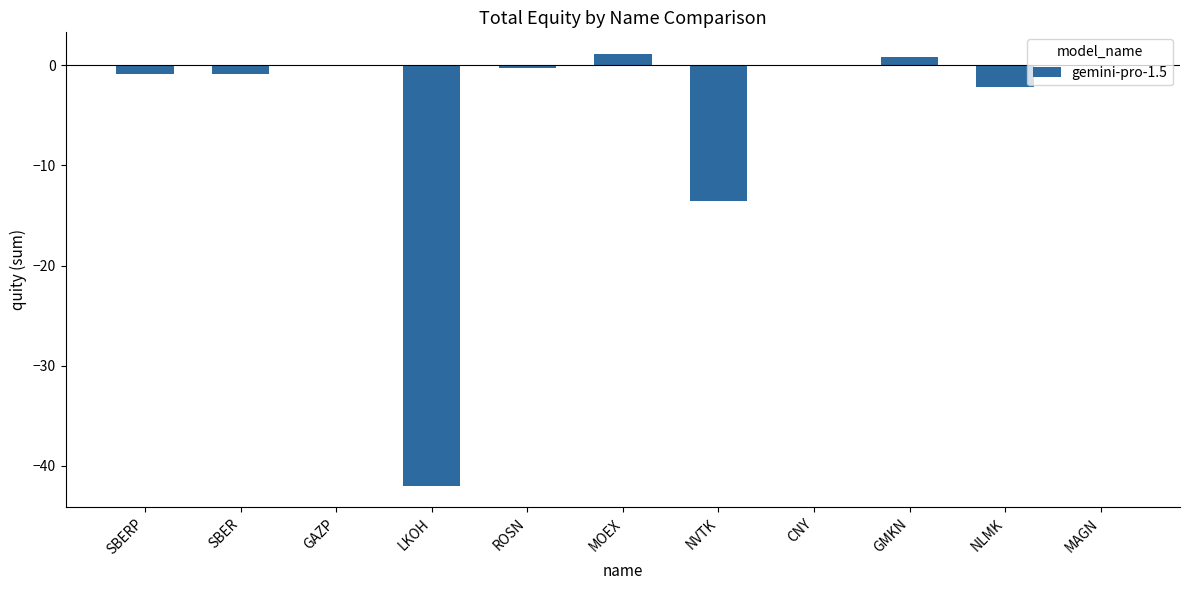

Where is the data nearest to the value -20?

NVTK